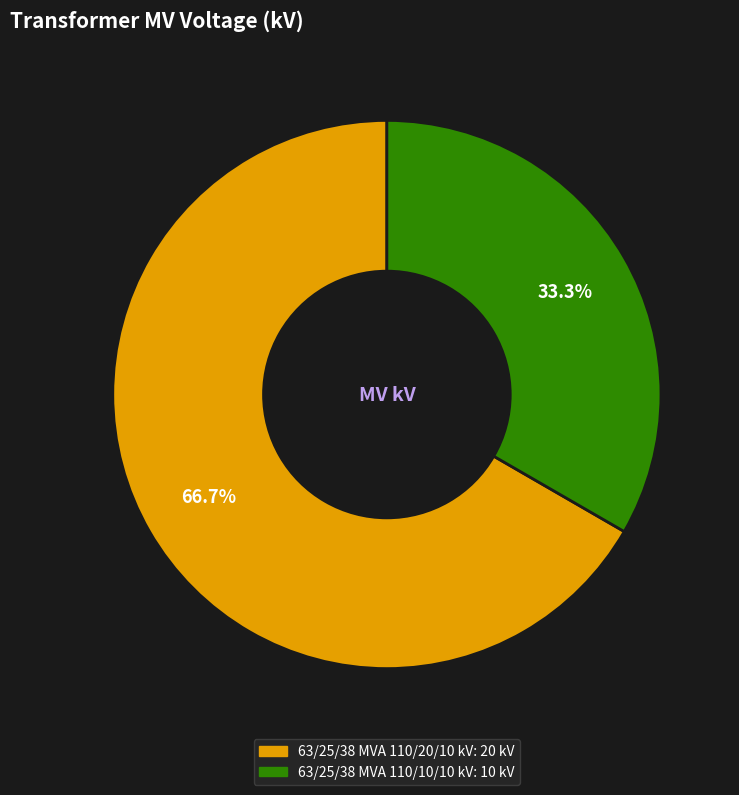

To the nearest percent, what is the combined percentage of 63/25/38 MVA 110/10/10 kV and 63/25/38 MVA 110/20/10 kV?

100%